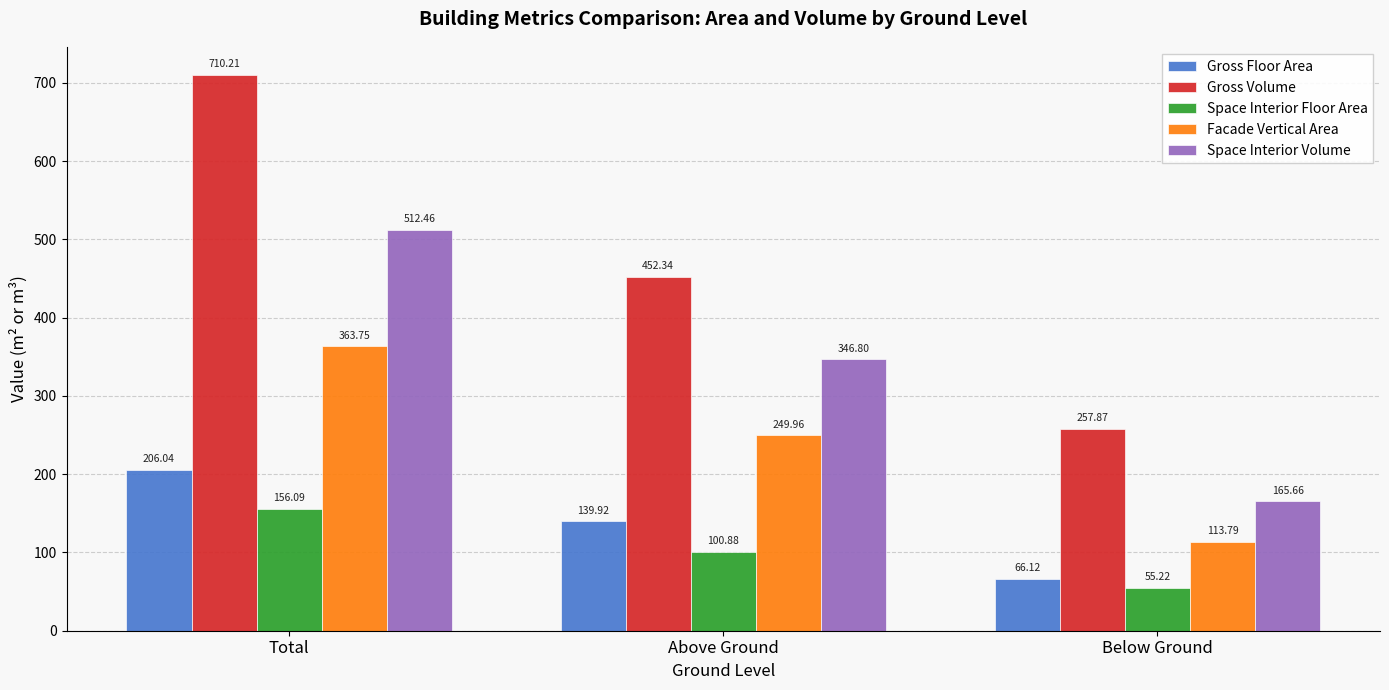

What is the sum of all Space Interior Volume values?

1024.9